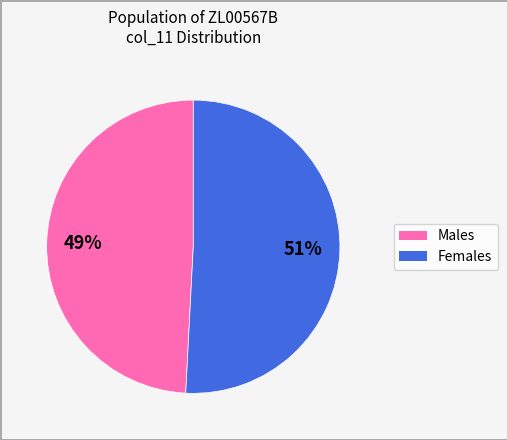

Does any single category account for the majority?

Yes